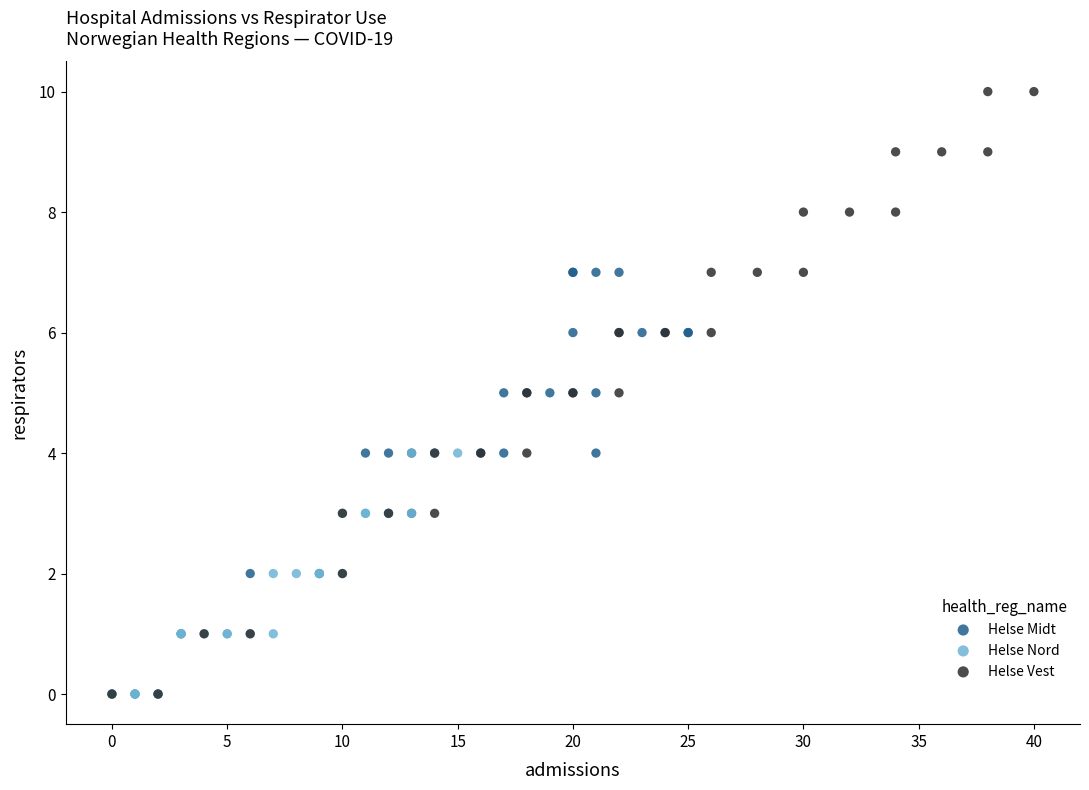

Which series has the widest spread of Y values?

Helse Vest